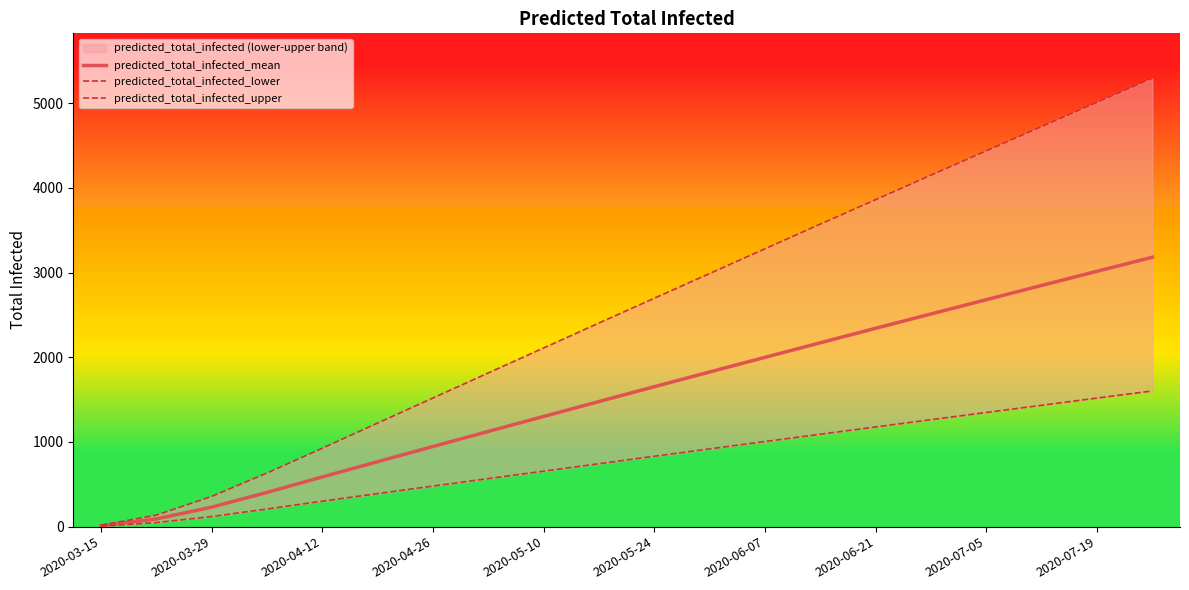

Which category has the lowest value in the predicted_total_infected_mean series?

2020-03-15